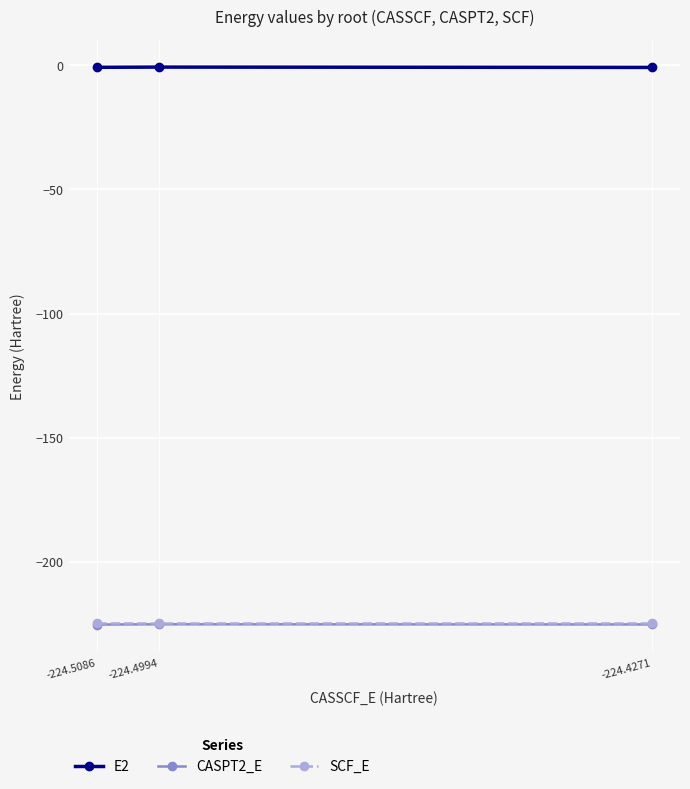

What is the minimum value for SCF_E?

-224.5